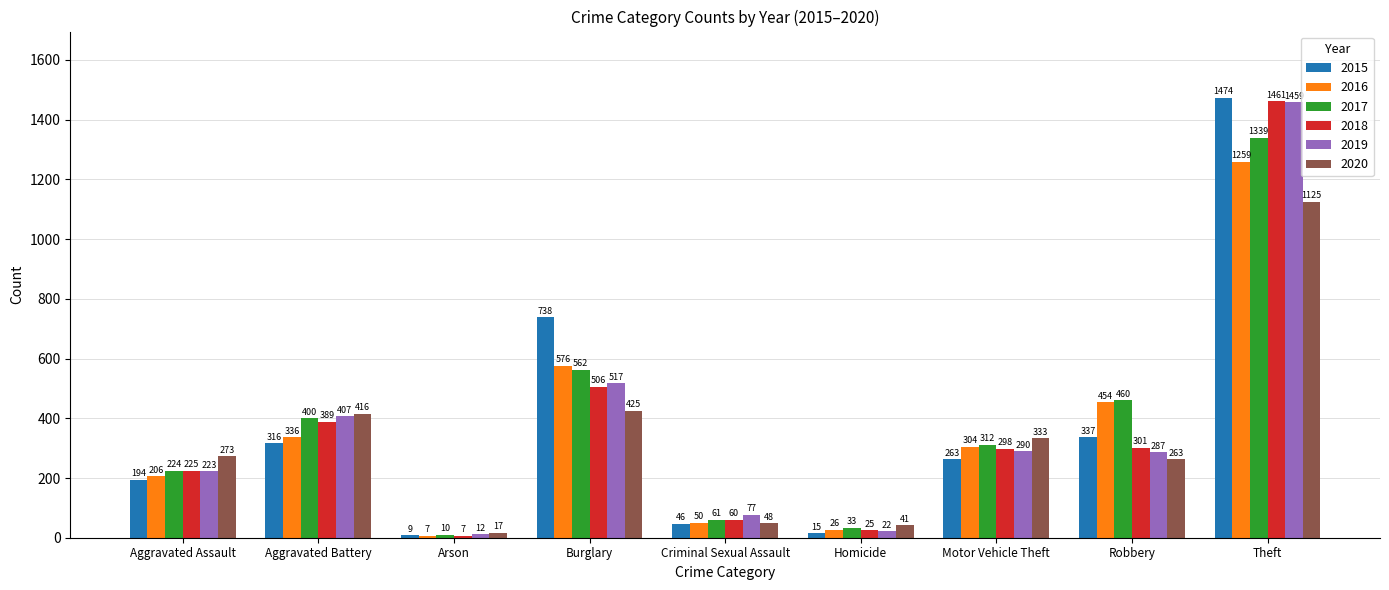

What is the approximate value of 2020 at Theft?

1125